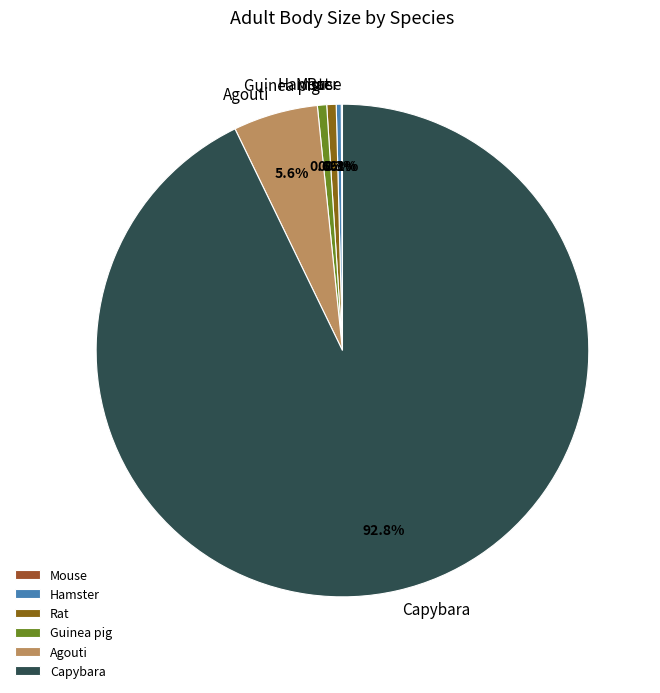

What is the ratio of the value at Rat to the value at Hamster?

1.9